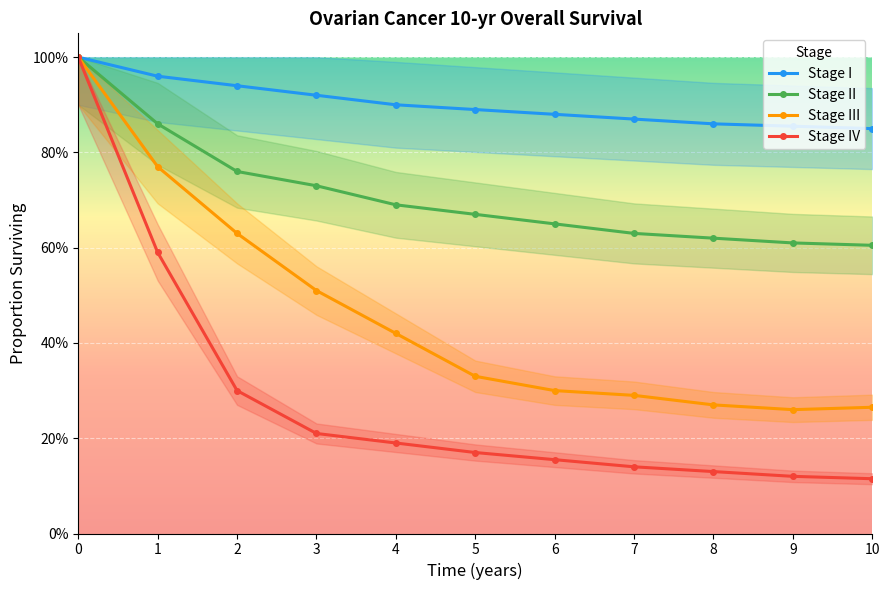

What are all the series names shown in the legend?

Stage I, Stage II, Stage III, Stage IV